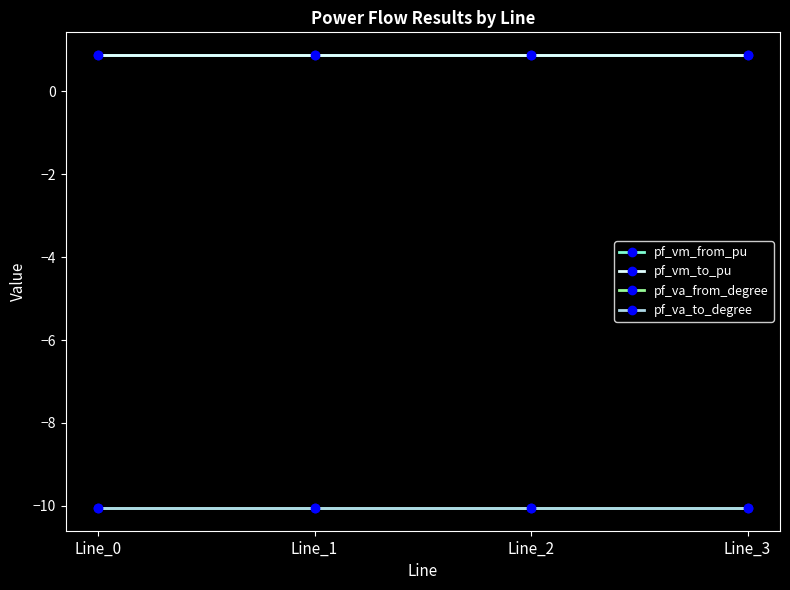

Does the chart have visible grid lines?

No